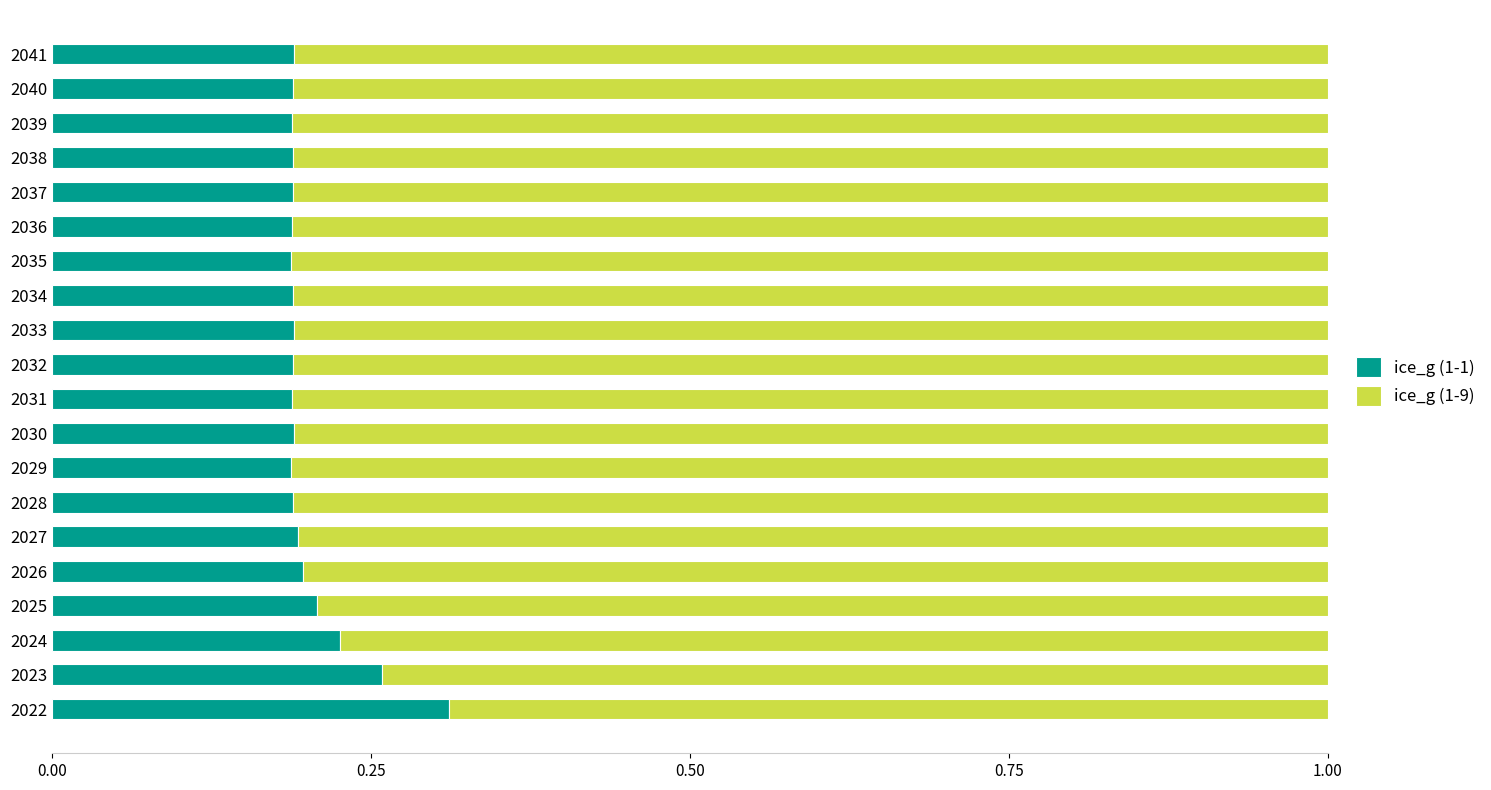

How many categories are shown in the chart?

20